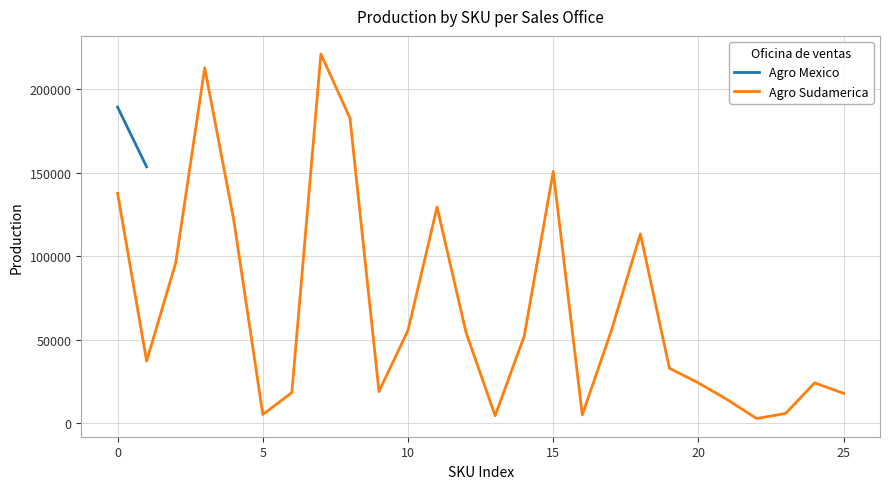

What is the maximum value for Agro Sudamerica?

221194